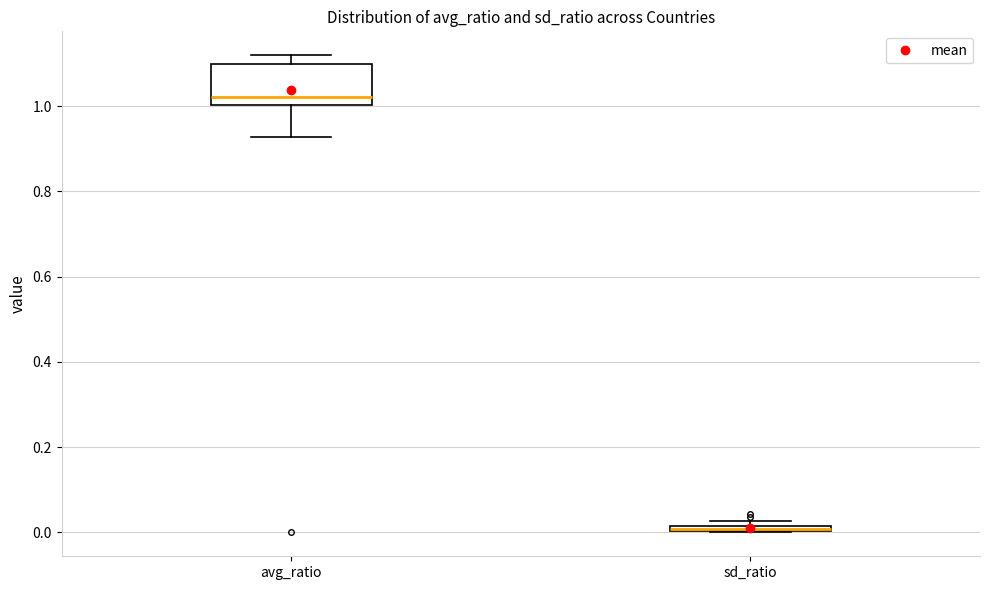

Where does the median line of the box for avg_ratio sit on the y-axis? The values are not printed on the chart, so give them approximately, as read against the axis.

1.02